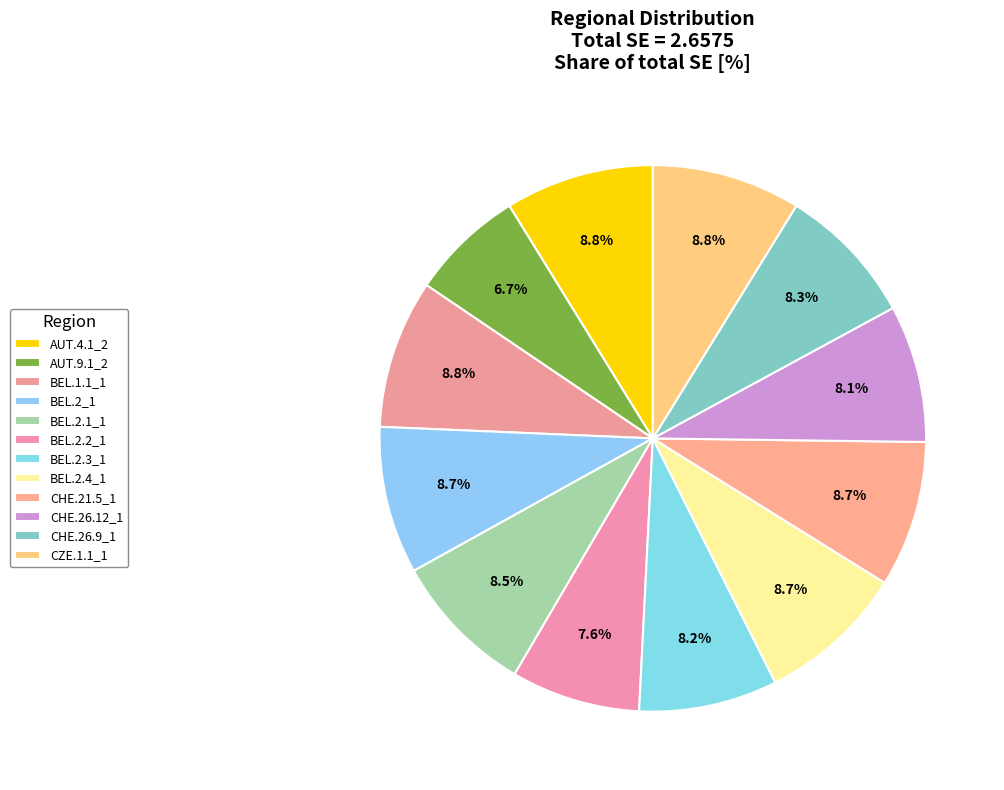

How many slices are in this pie chart?

12